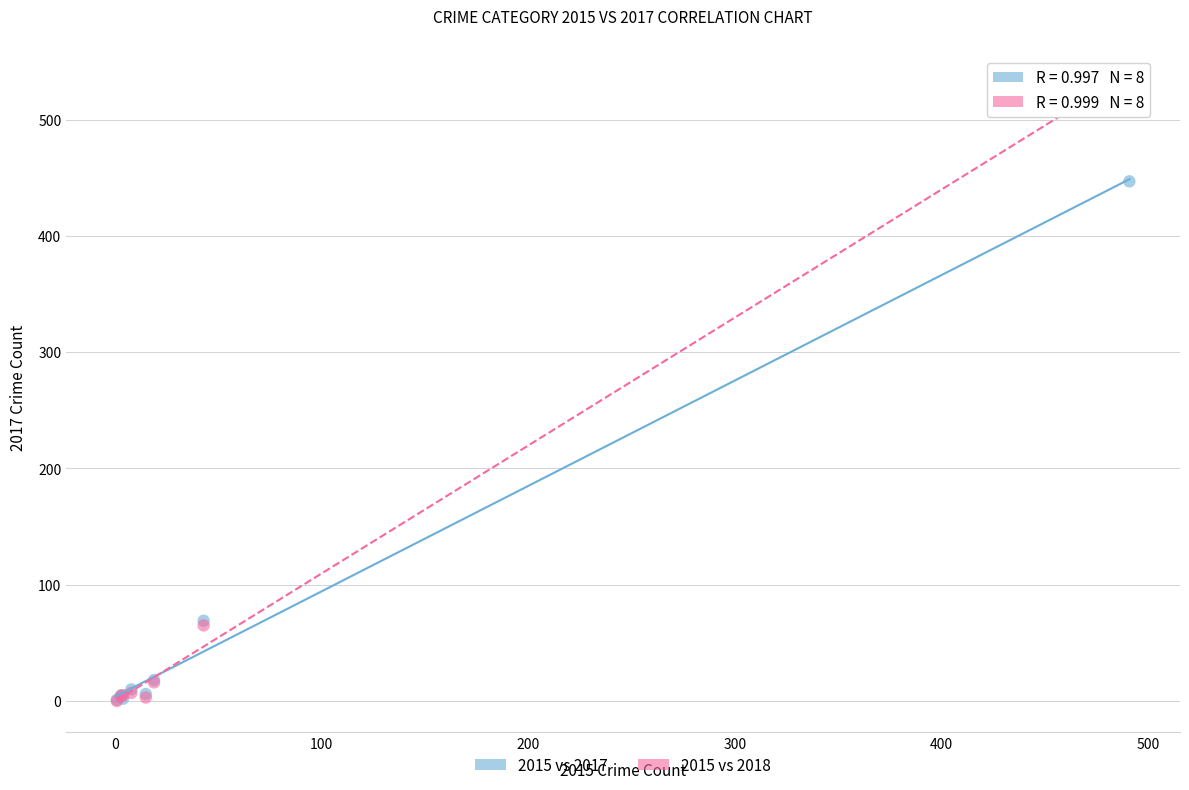

Across all series, what Y value is closest to 269?

447